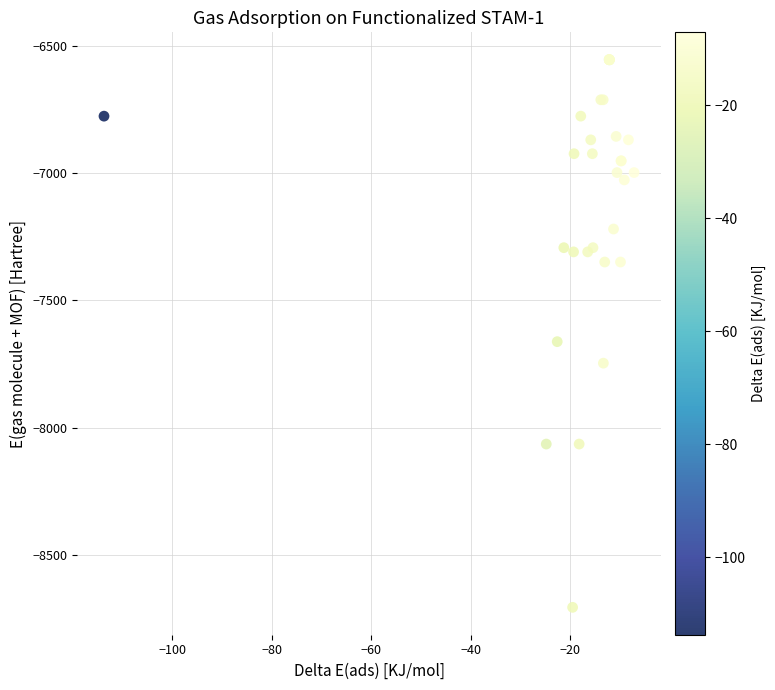

What Y value in the scatter plot is closest to -7630?

-7662.0